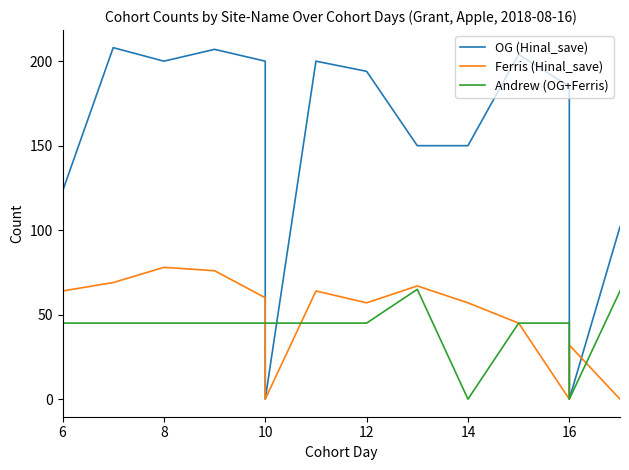

Reading right to left, list all the values displayed in this chart.

OG (Hinal_save): 102	0	185	204	150	150	194	200	0	200	207	200	208	123
Ferris (Hinal_save): 0	32	0	45	57	67	57	64	0	60	76	78	69	64
Andrew (OG+Ferris): 64	0	45	45	0	65	45	45	45	45	45	45	45	45